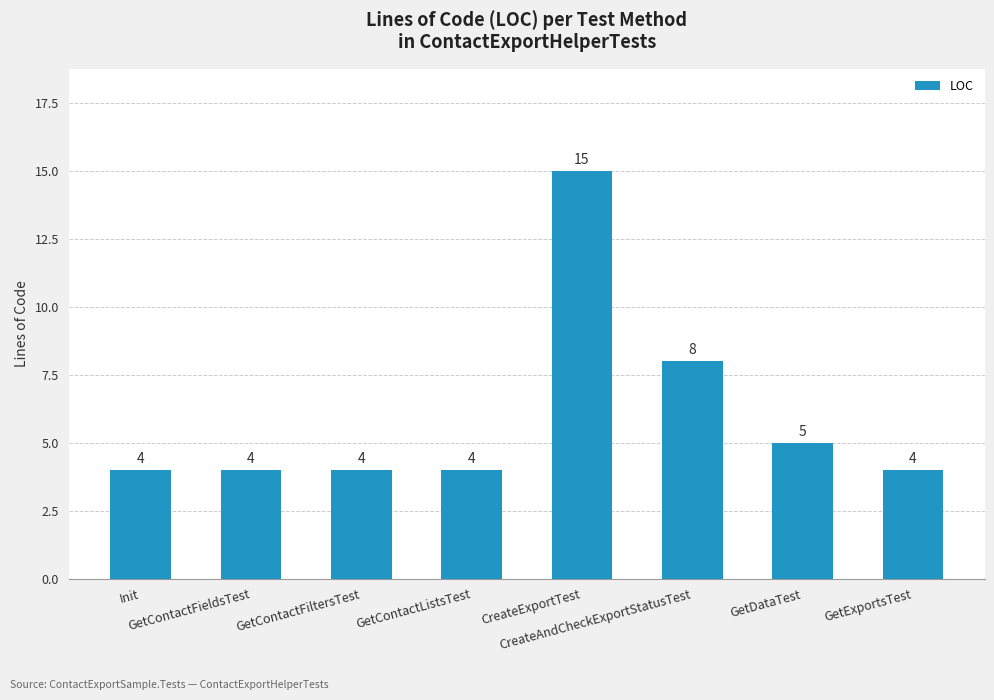

What is the label of the 5th bar from the right?

GetContactListsTest